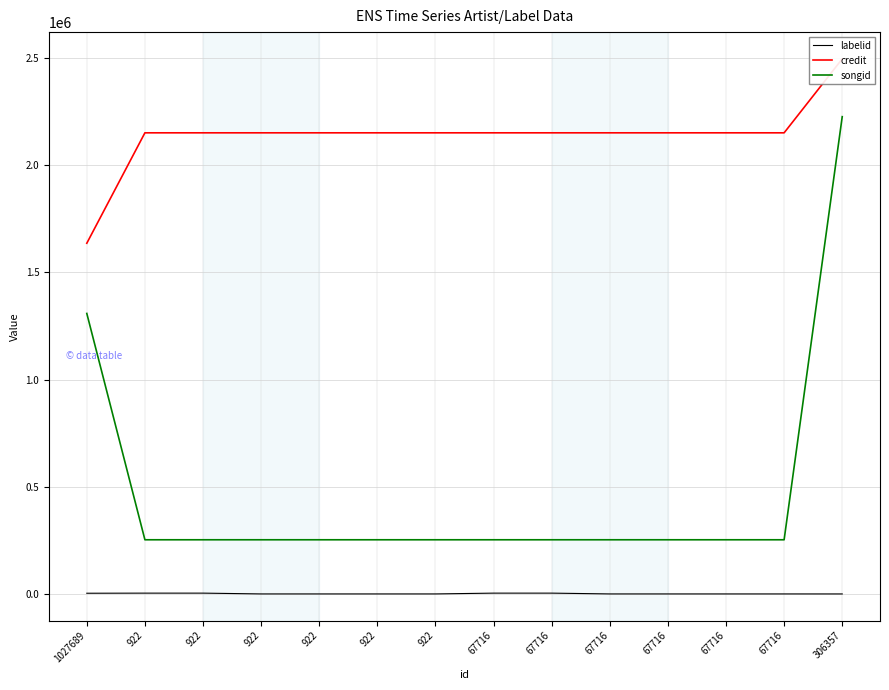

What is the sum of the credit values at 67716 and 306357?

4647675